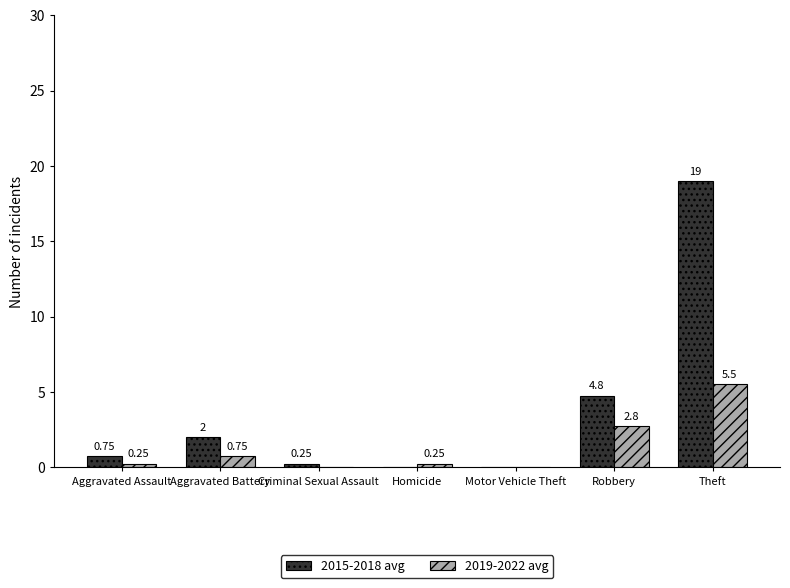

What is the sum of the 2015-2018 avg values at Homicide and Theft?

19.0